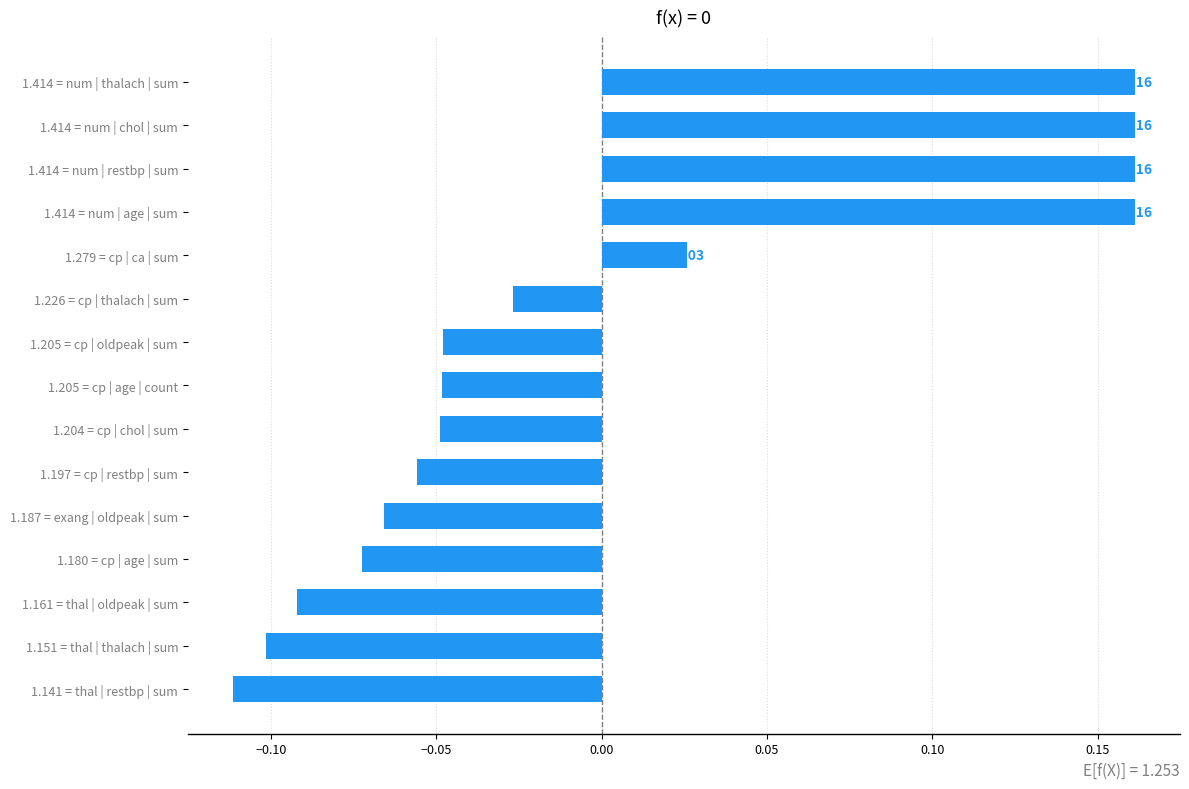

What is the change in value from 1.204 = cp | chol | sum to 1.414 = num | restbp | sum?

+0.2